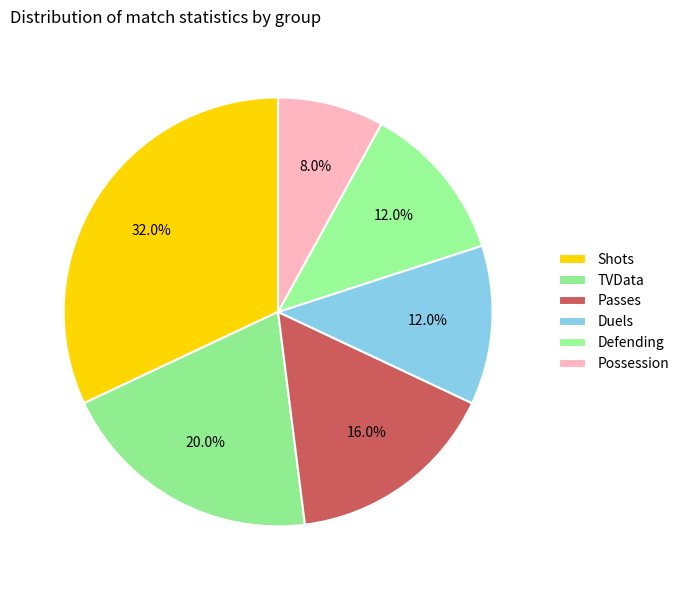

How many slices are in this pie chart?

6